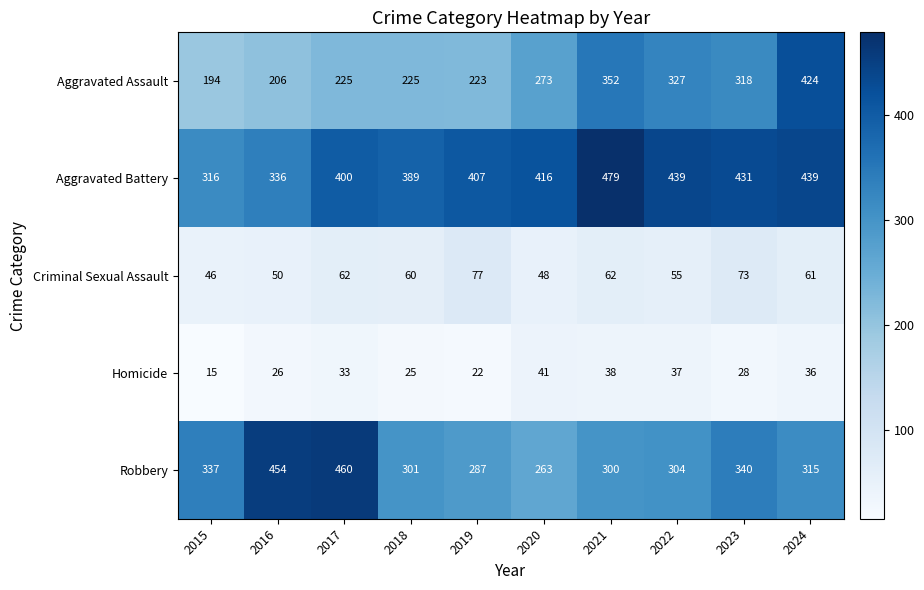

Is it true that Robbery equals 164 at 2015?

False